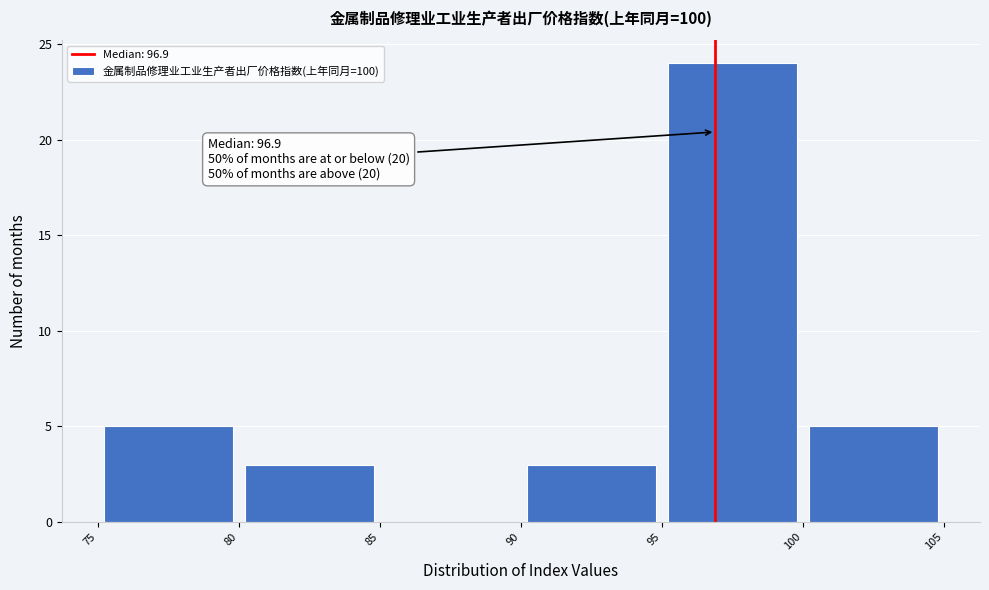

Which range on the x-axis has the tallest bar?

95 to 100